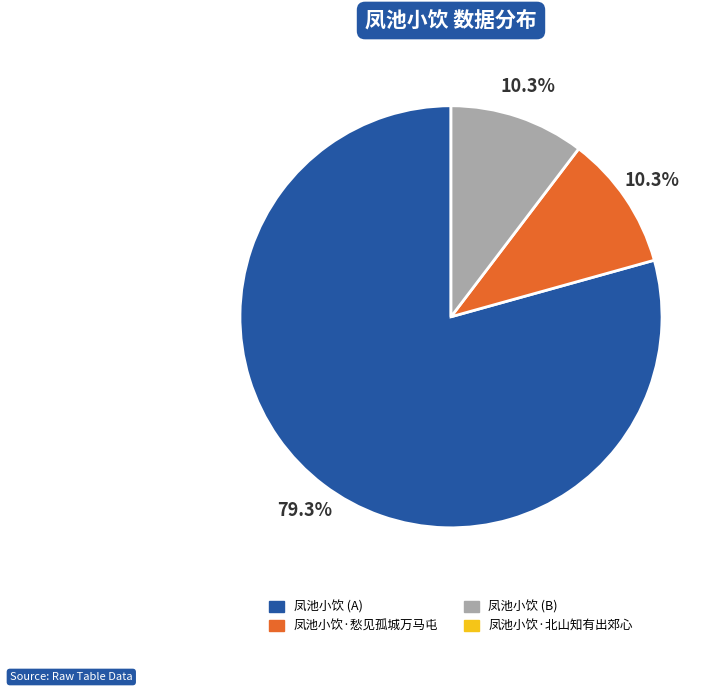

Is there a majority slice in this chart?

Yes